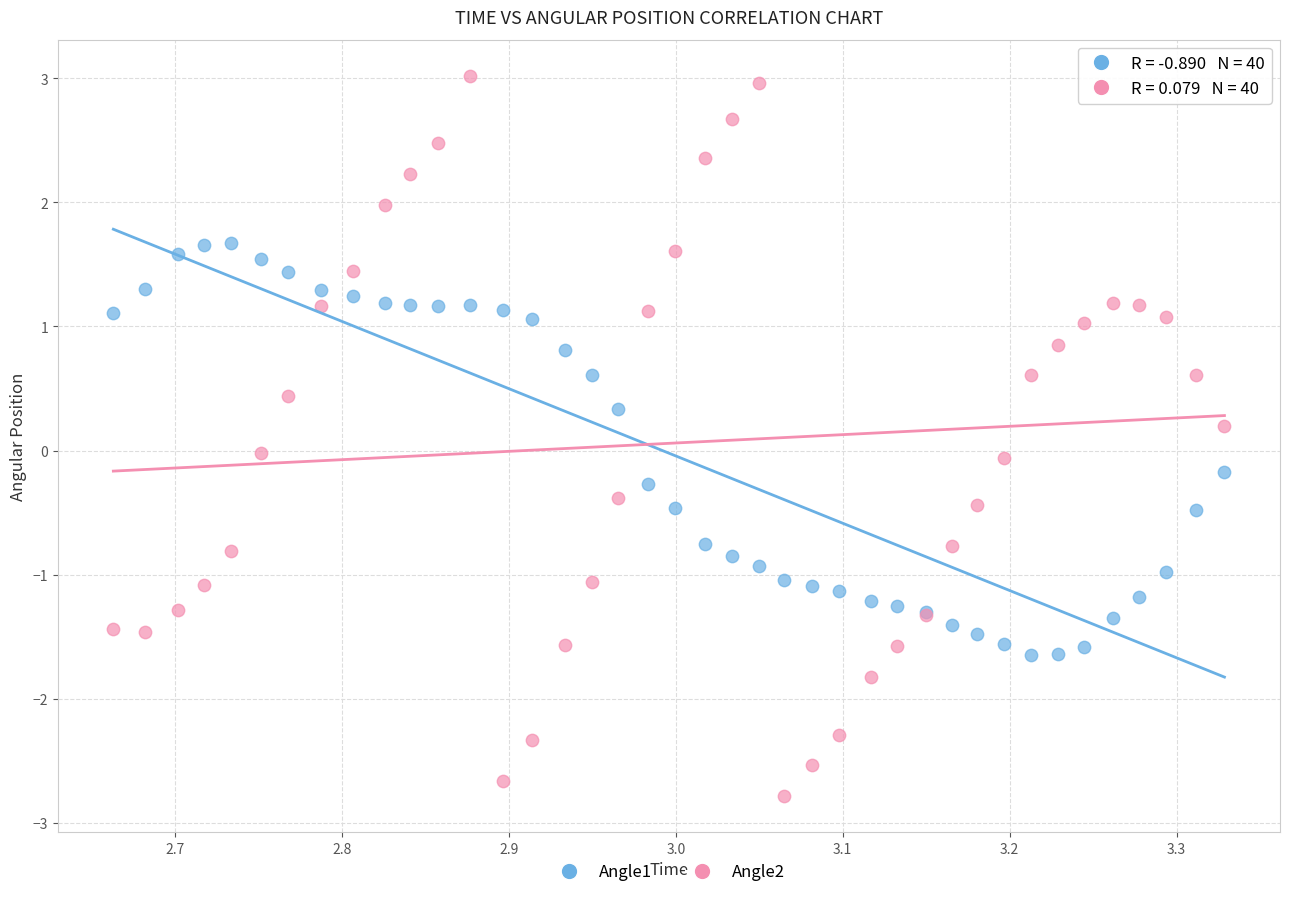

What are all the series names shown in the legend?

Angle1, Angle2